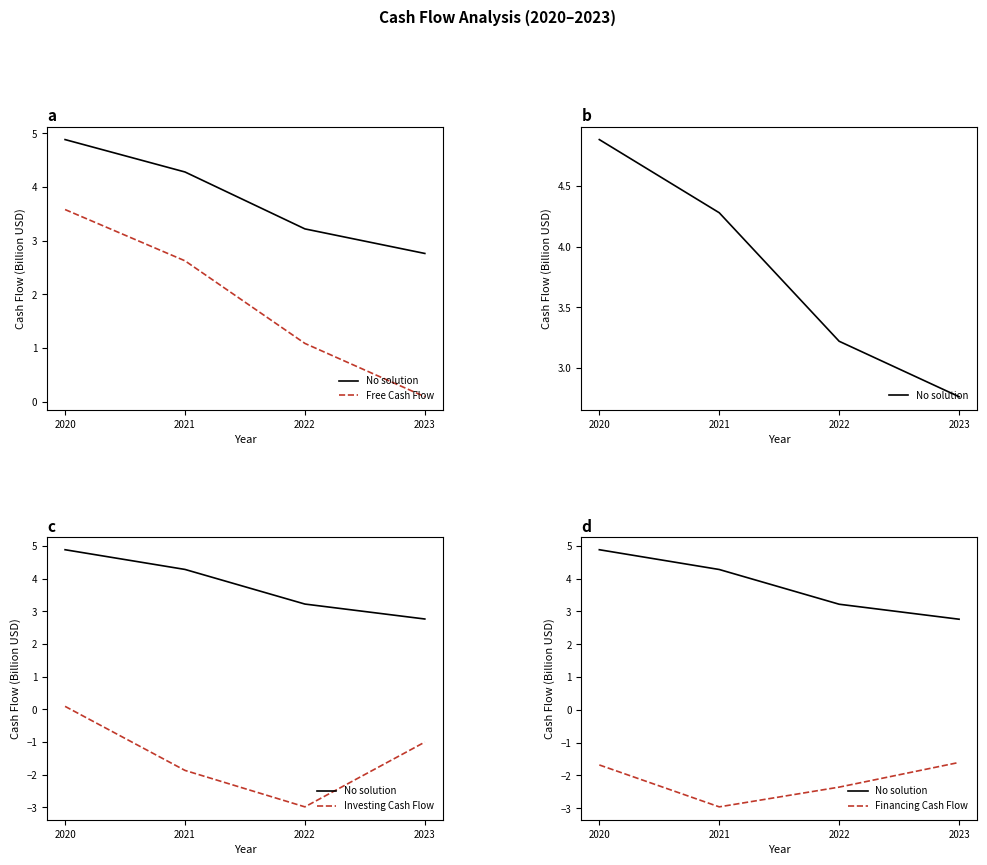

Is the value of Financing Cash Flow at 2023 greater than the value of No solution at 2022?

No